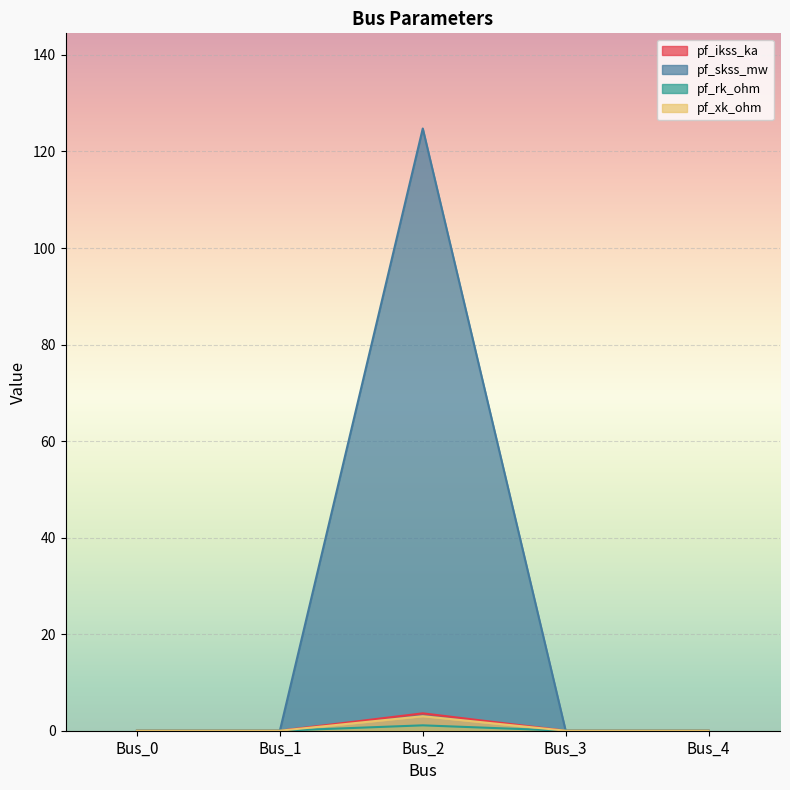

How many interior local peaks does the pf_ikss_ka series have?

1